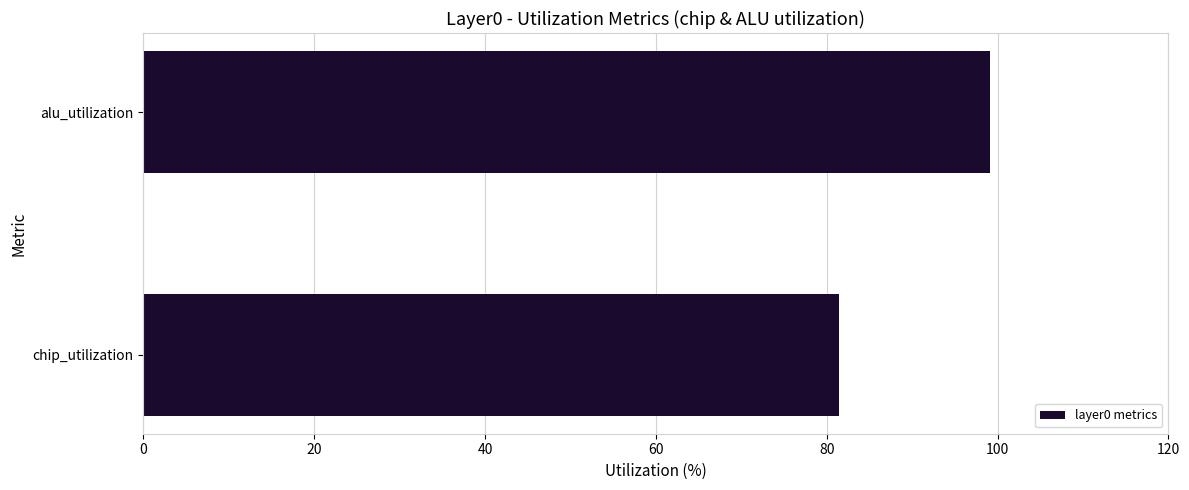

What is the ratio of the value at alu_utilization to the value at chip_utilization?

1.2